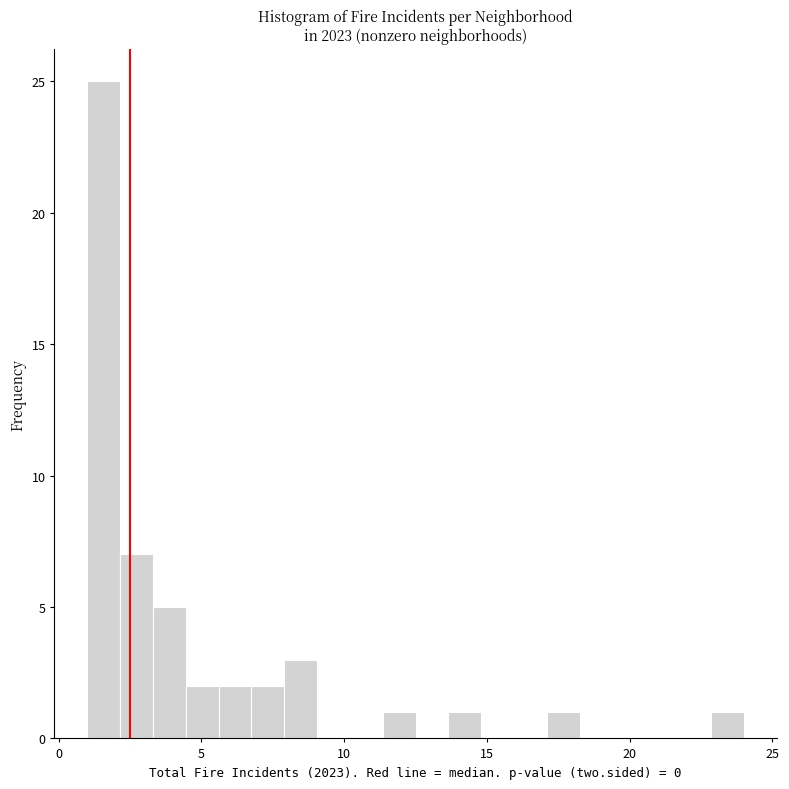

Read against the x-axis, roughly where is the centre of the tallest bar?

1.5